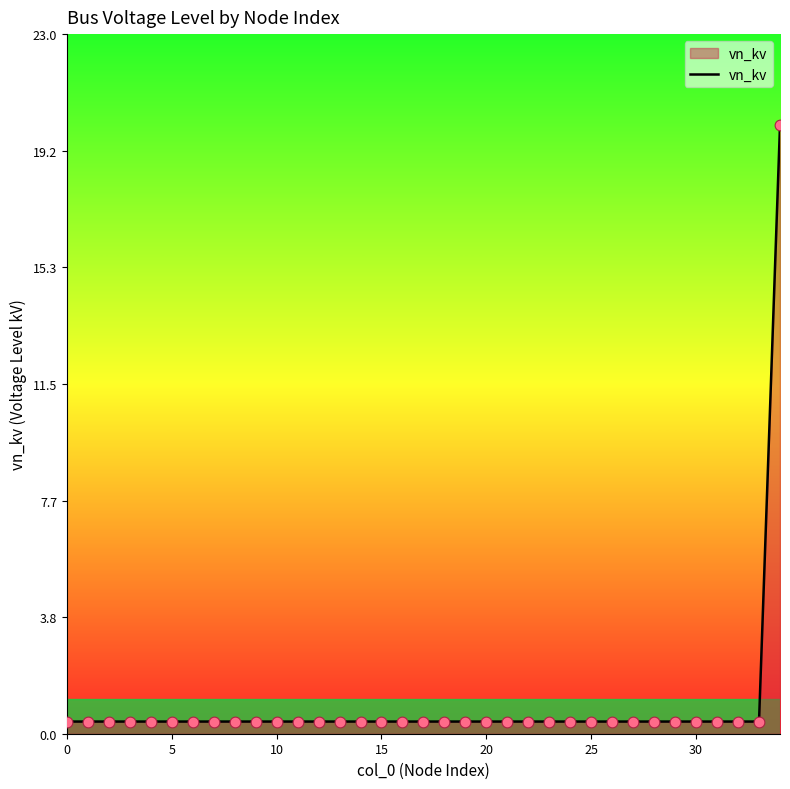

What is the difference between the maximum and minimum values?

19.6